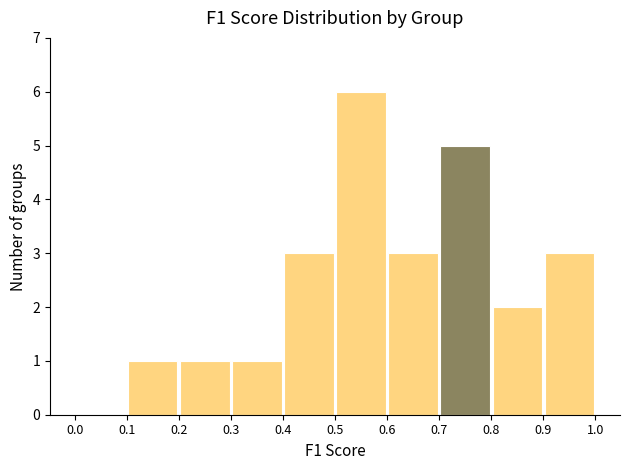

Reading left to right, transcribe this chart: for each bar, give the range it covers on the x-axis and its height. The values are not printed on the chart, so give them approximately, as read against the axis.

0.0 to 0.1: 0
0.1 to 0.2: 1
0.2 to 0.3: 1
0.3 to 0.4: 1
0.4 to 0.5: 3
0.5 to 0.6: 6
0.6 to 0.7: 3
0.7 to 0.8: 5
0.8 to 0.9: 2
0.9 to 1.0: 3